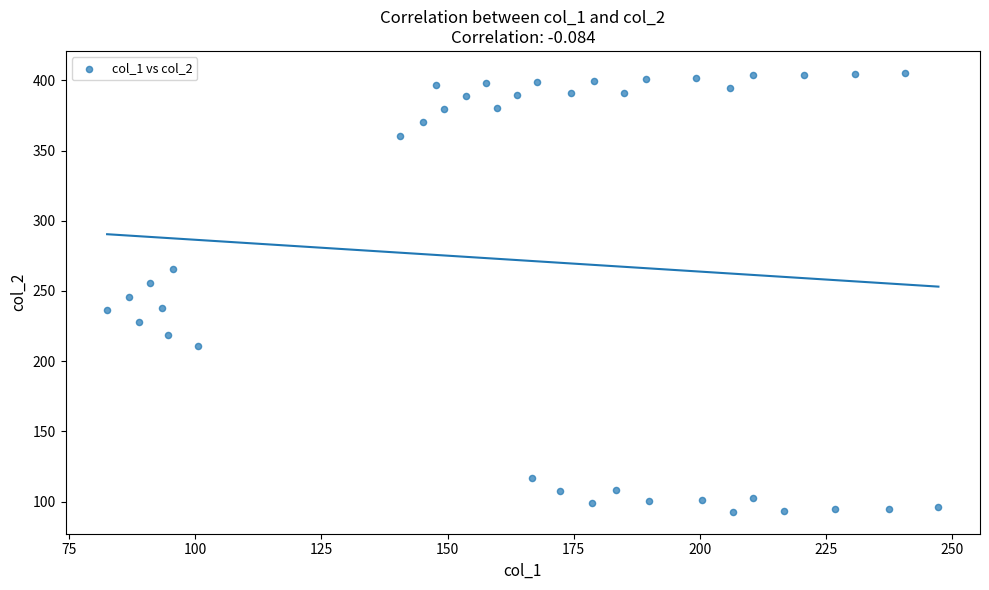

What is the range of Y values (max minus min)?

312.5